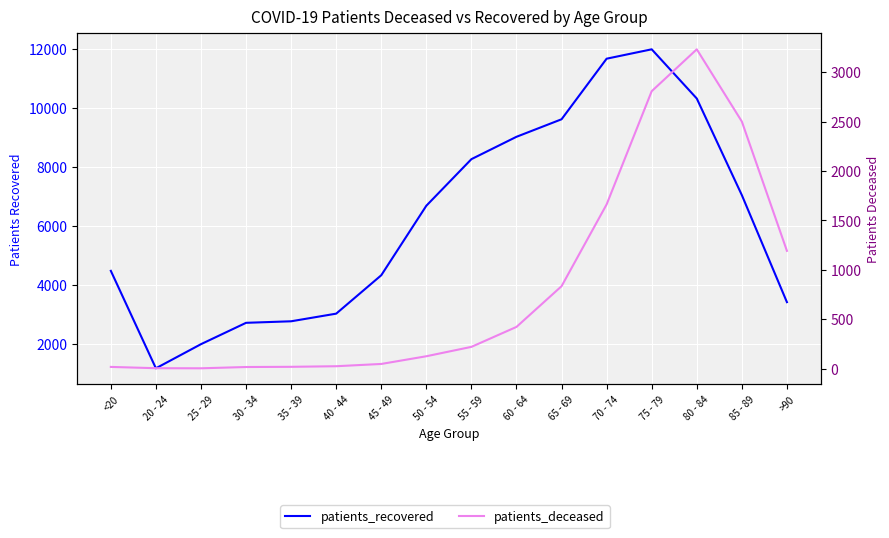

What are all the series names shown in the legend?

patients_recovered, patients_deceased